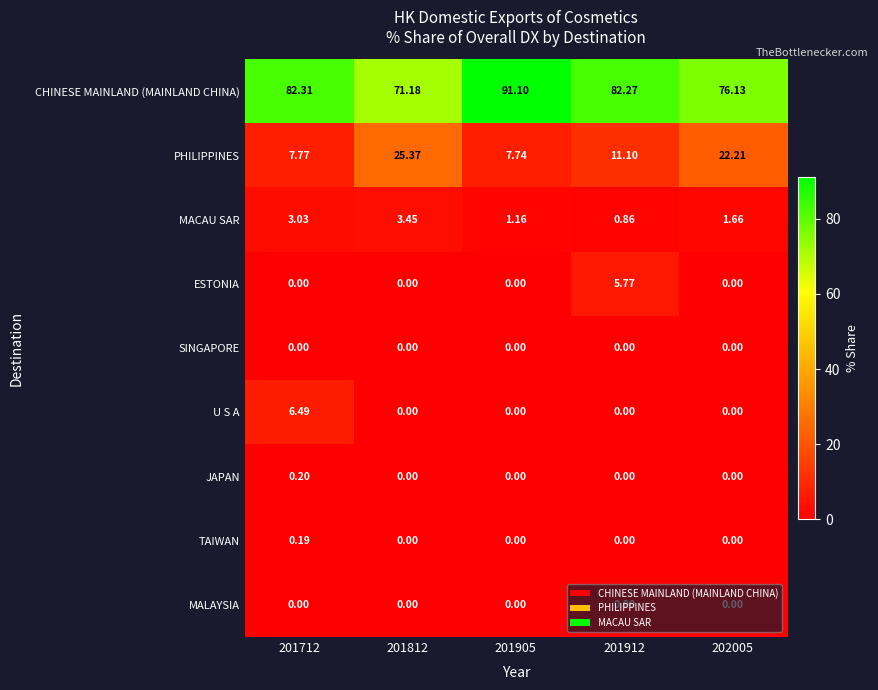

What is the greatest value displayed?

91.1